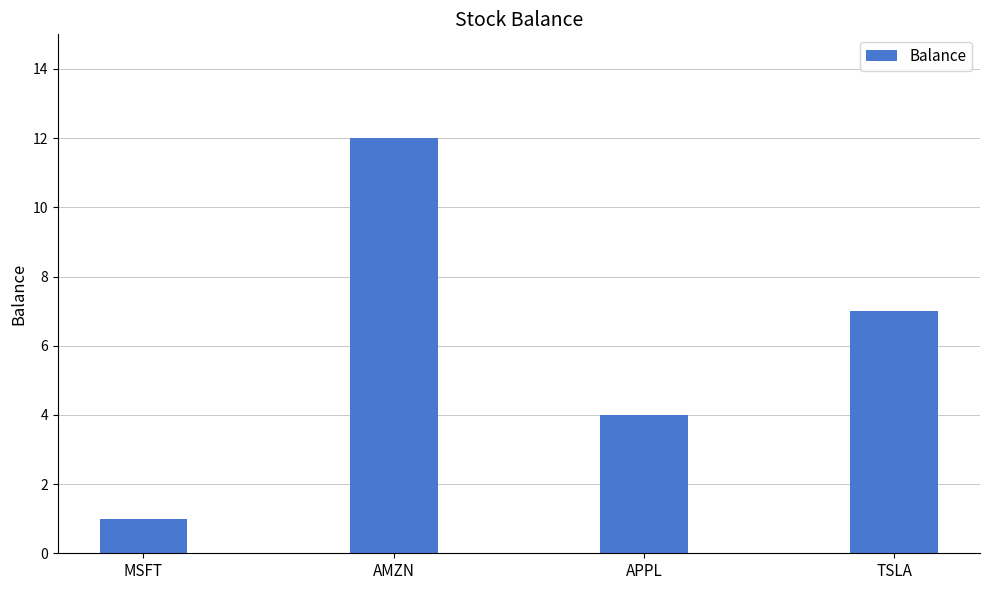

What is the label of the 1st bar from the right?

TSLA